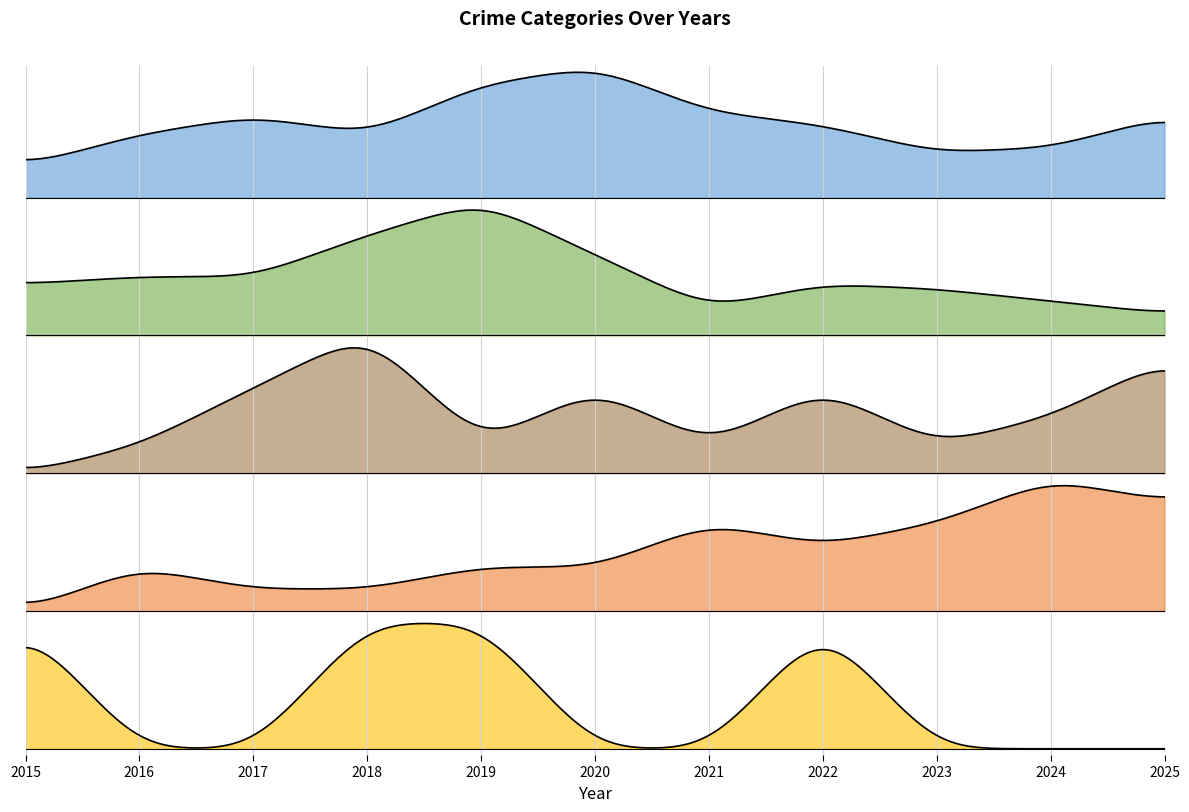

Is it true that Criminal Sexual Assault equals 1 at 2020?

False